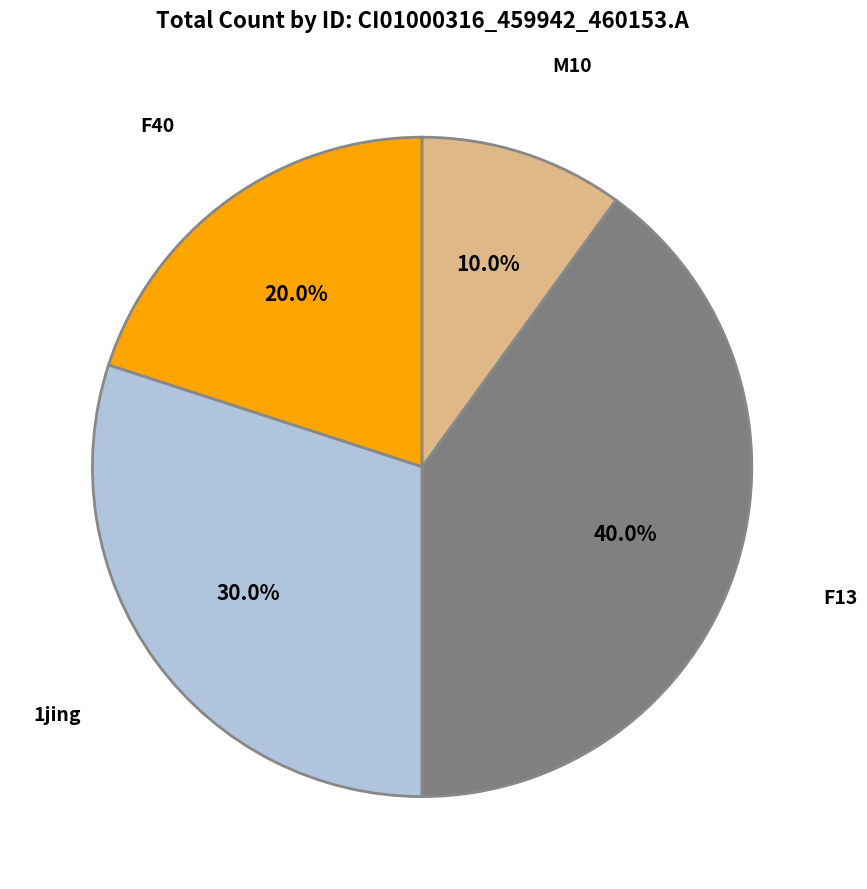

Does any single category account for the majority?

No